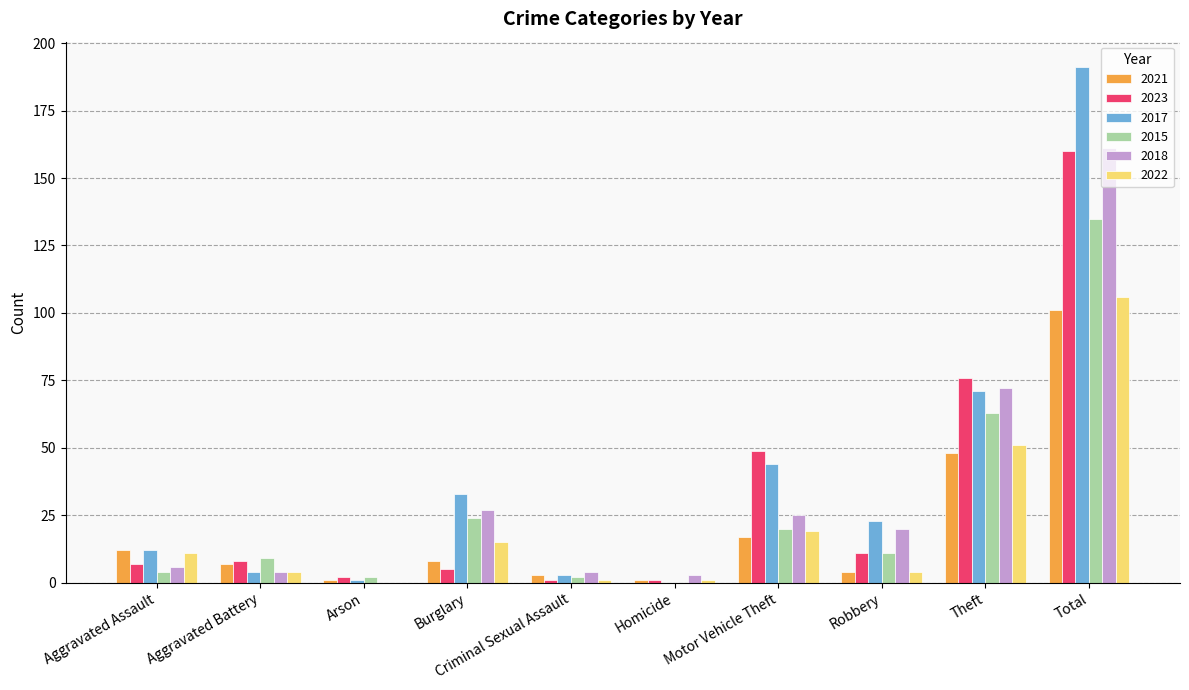

Where is 2015 nearest to the value 67?

Theft